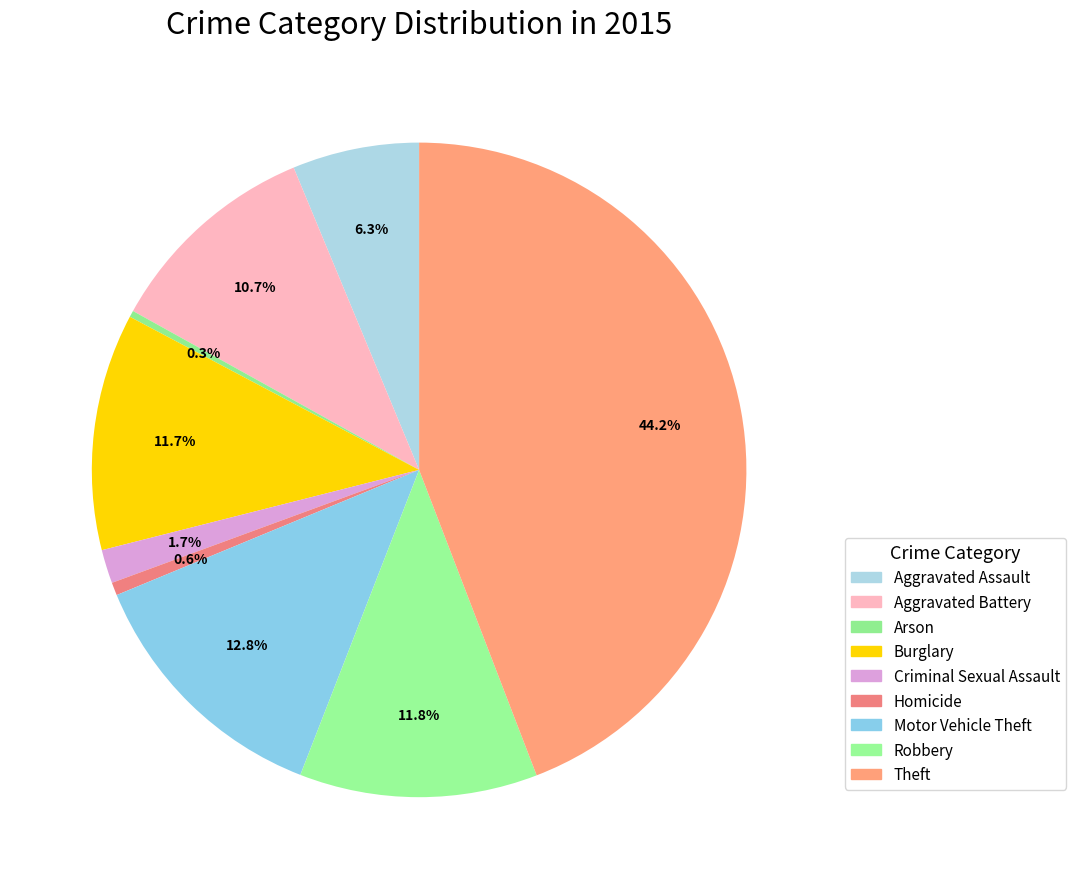

How much of the chart is everything except Motor Vehicle Theft?

87.2%